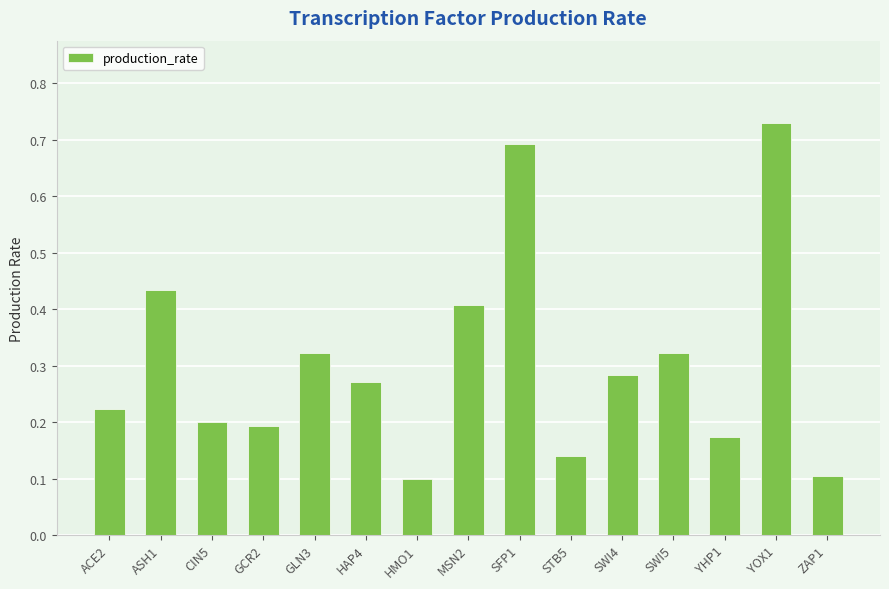

What is the difference between the maximum and minimum values?

0.6